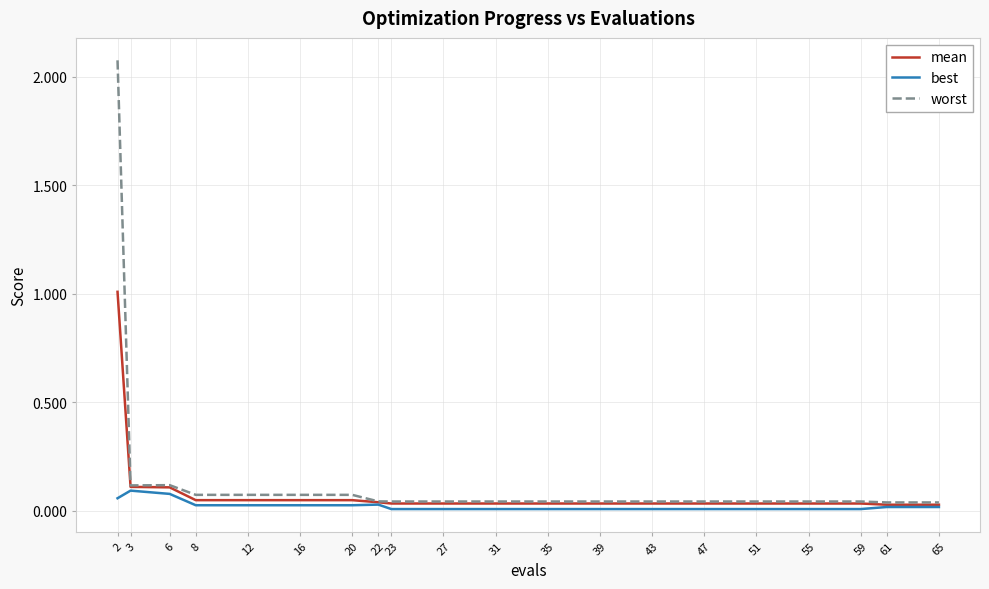

Which series has the largest range (max minus min)?

worst